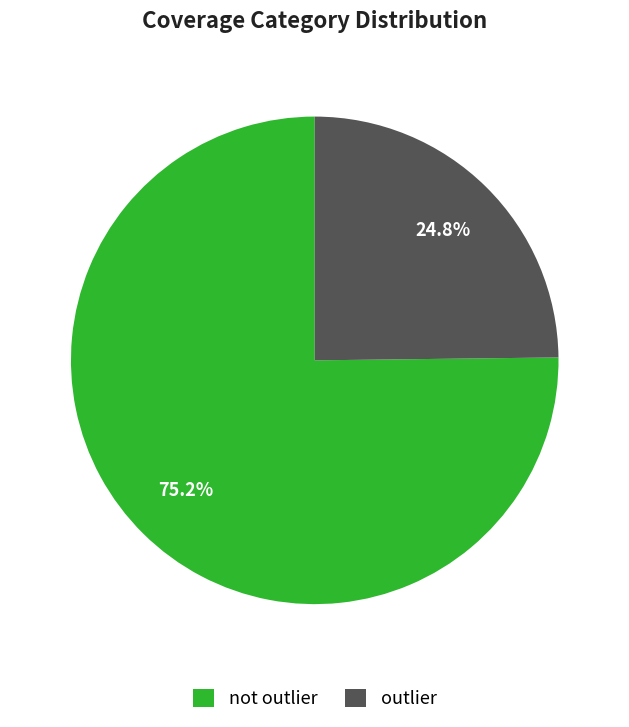

Which has a higher value, outlier or not outlier?

not outlier